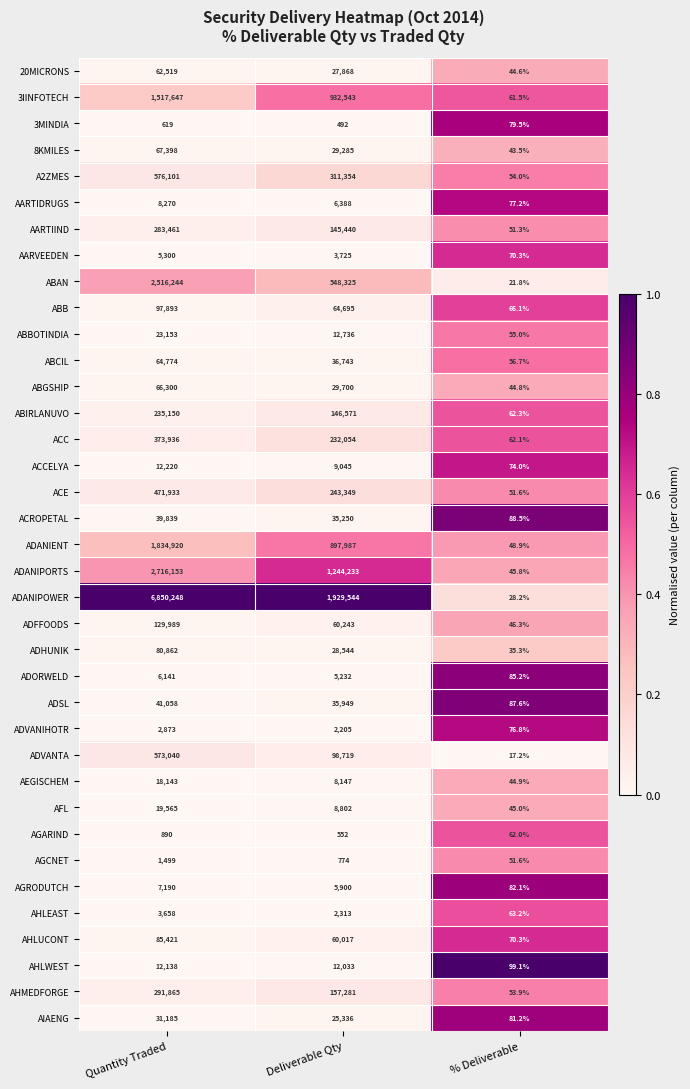

The value of AFL at Deliverable Qty is 8802.0. True or false?

True